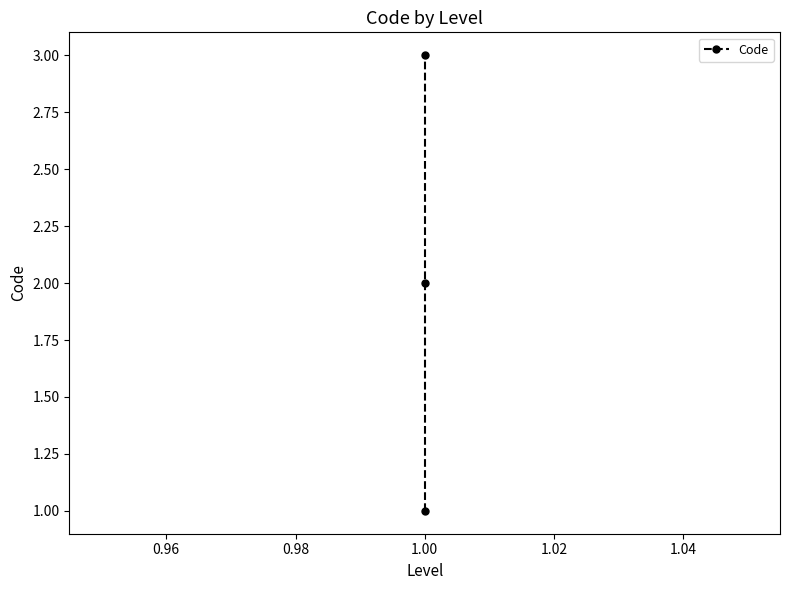

What is the sum of all values?

6